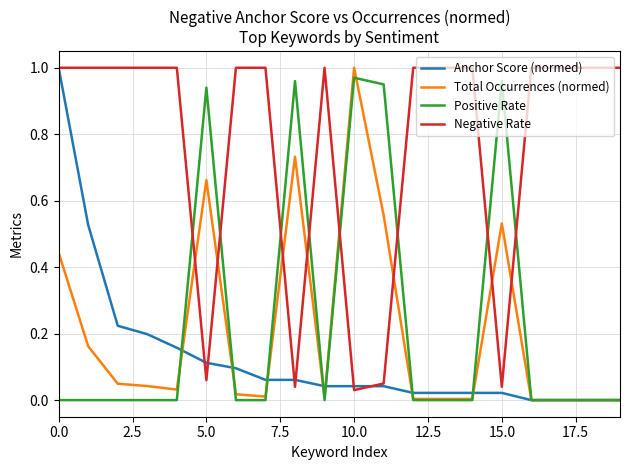

Which series ends up on top after the final intersection of Negative Rate and Positive Rate?

Negative Rate